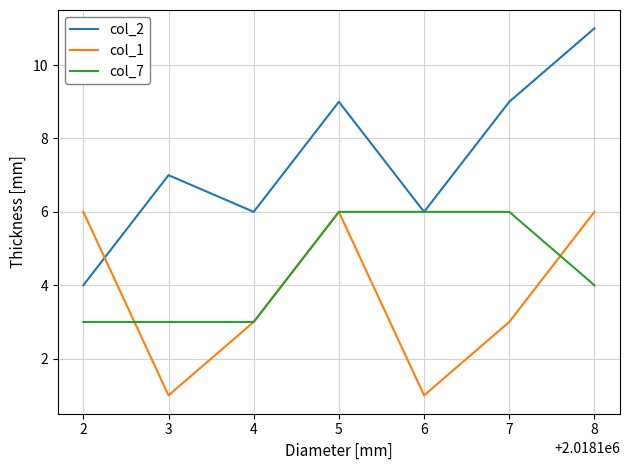

Rank the series by their average value, from highest to lowest.

col_2, col_7, col_1